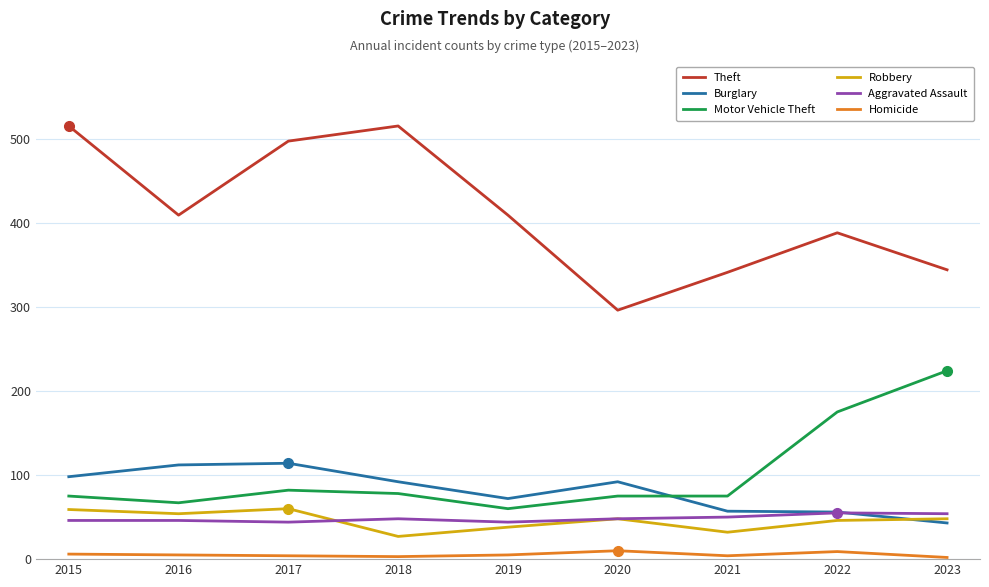

What is the minimum value for Robbery?

27